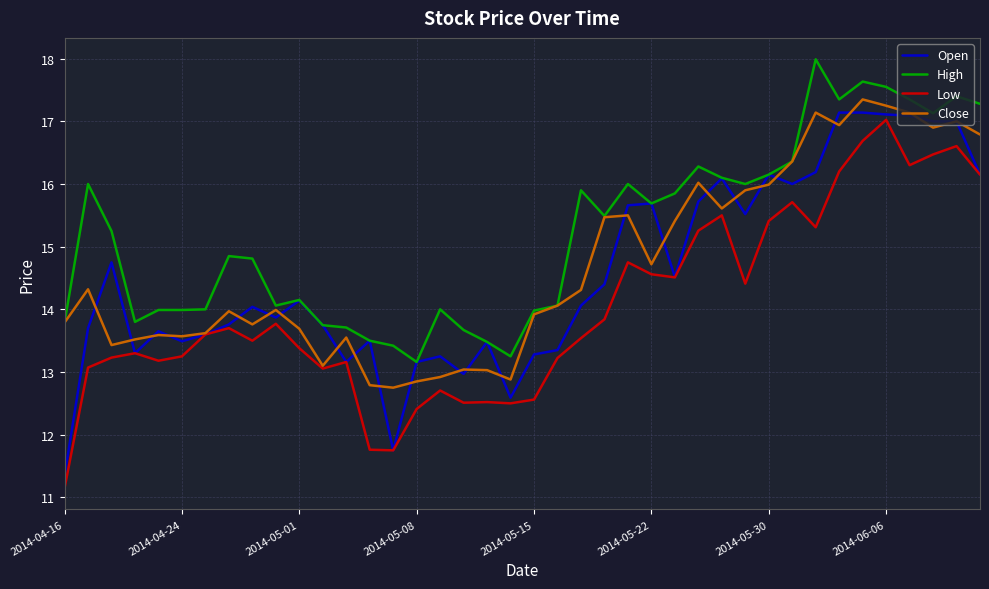

What is the difference between the maximum and minimum values in the Open series?

5.8